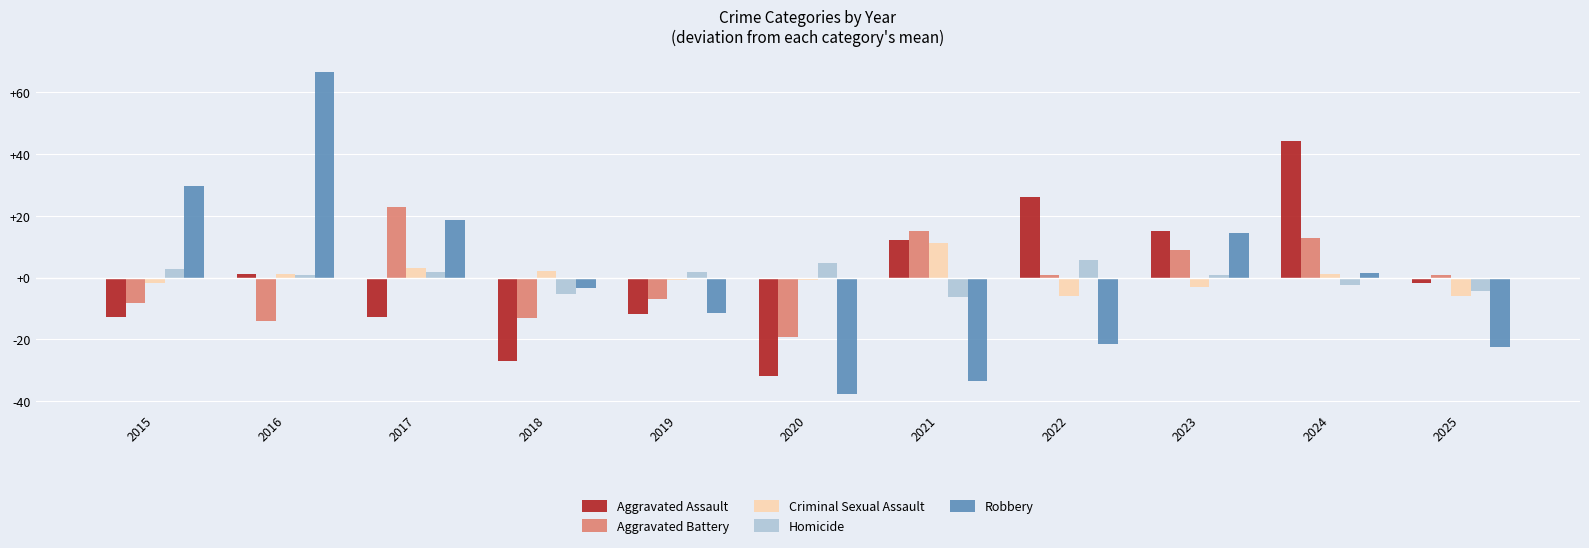

What is the difference between the highest and lowest values at 2018?

29.0